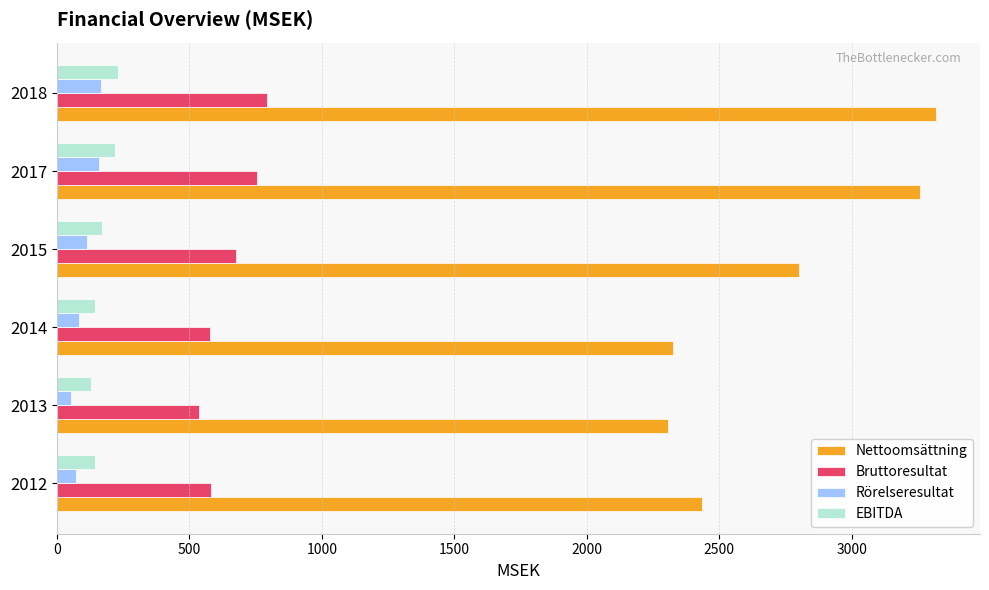

At how many categories does at least one series exceed 1134?

6